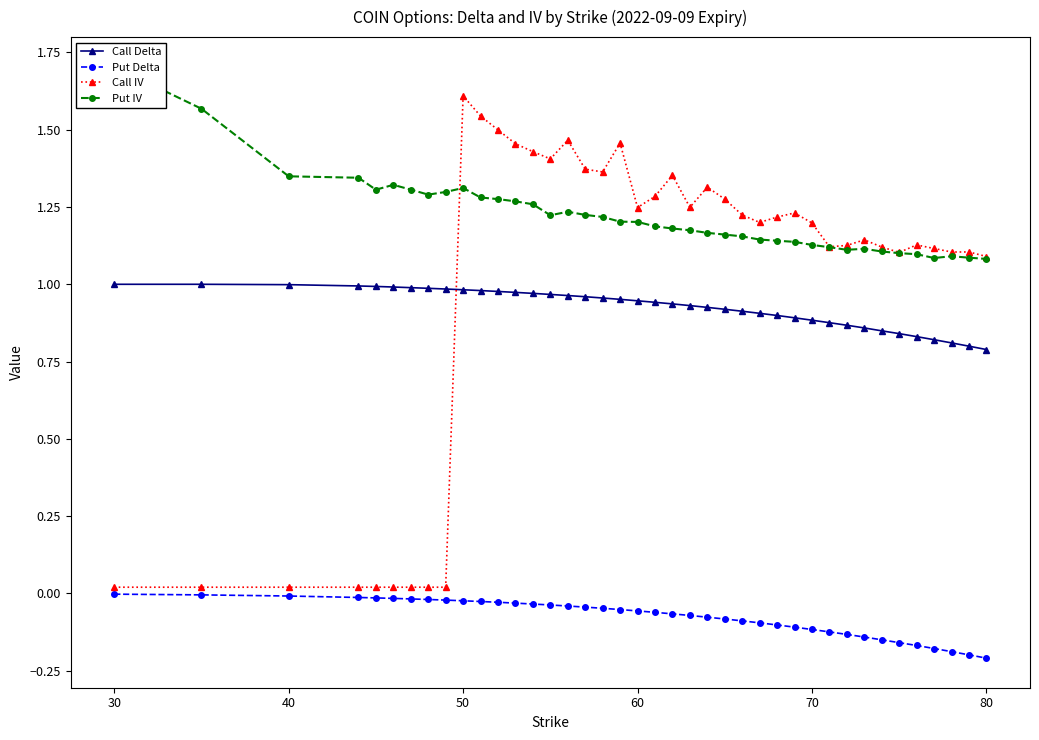

True or false: Call Delta has a value of 0.5 at 50.

False